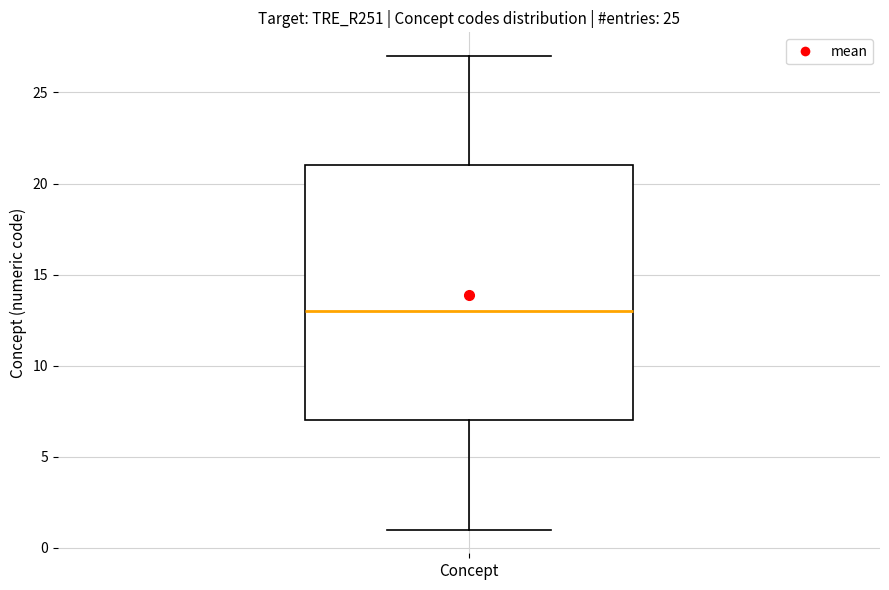

Read this box plot against the y-axis: the position of the median line, the range covered by the box, and the ends of both whiskers. The values are not printed on the chart, so give them approximately, as read against the axis.

median 13, box 7 to 21, whiskers 1 to 27